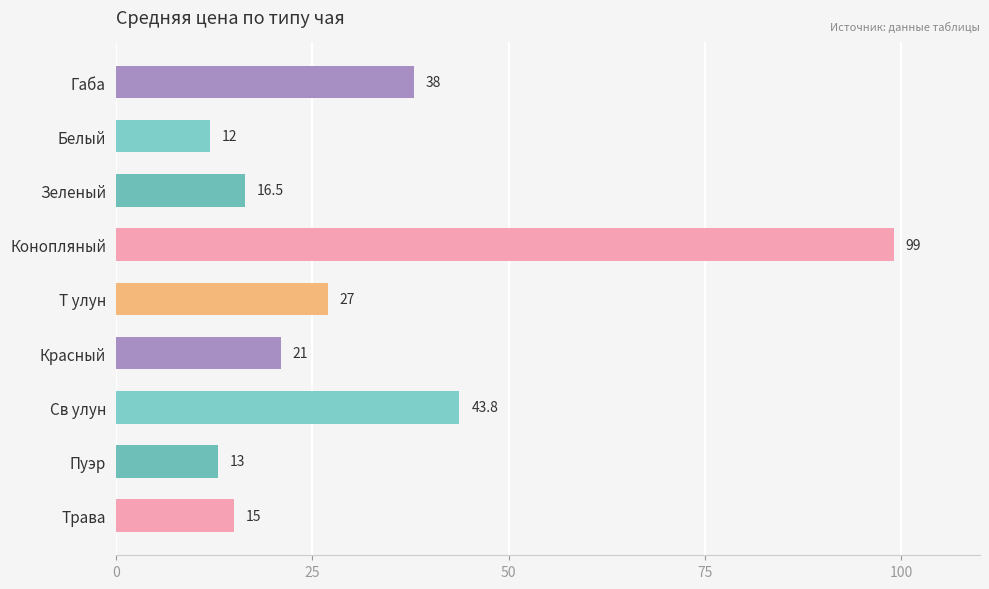

What is the difference between the maximum and minimum values?

87.0